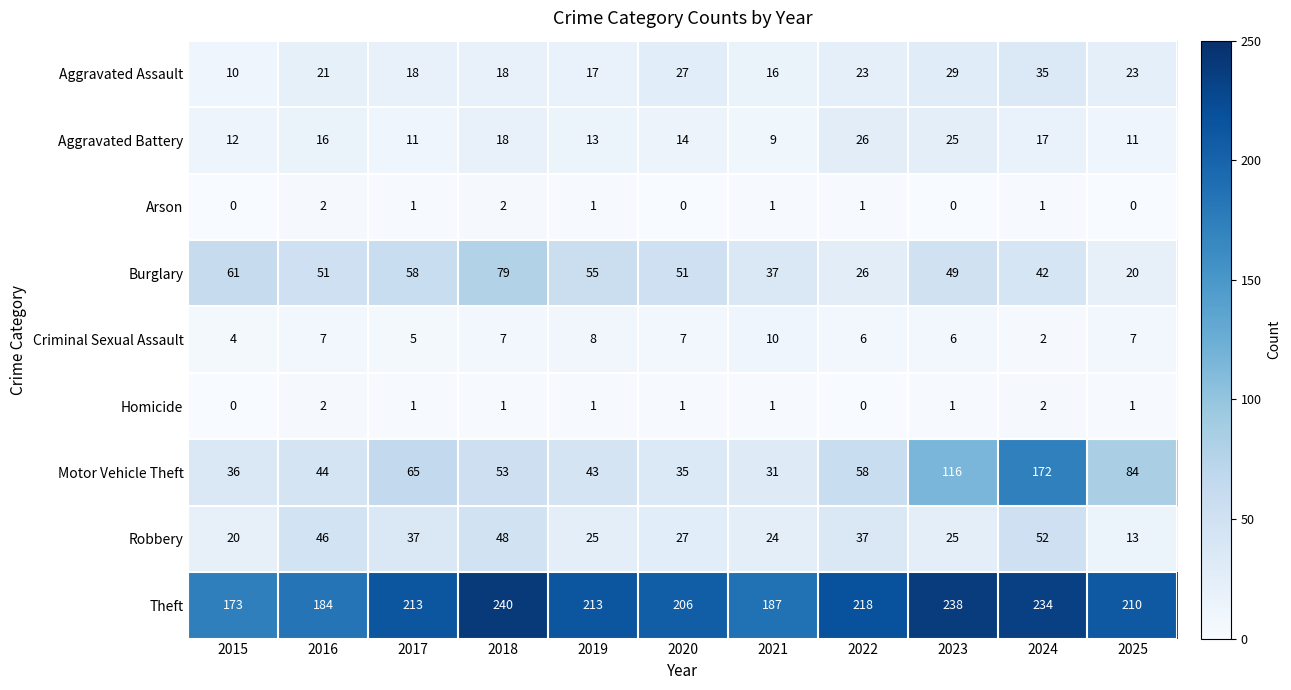

Which series changed the most between 2021 and 2024?

Motor Vehicle Theft